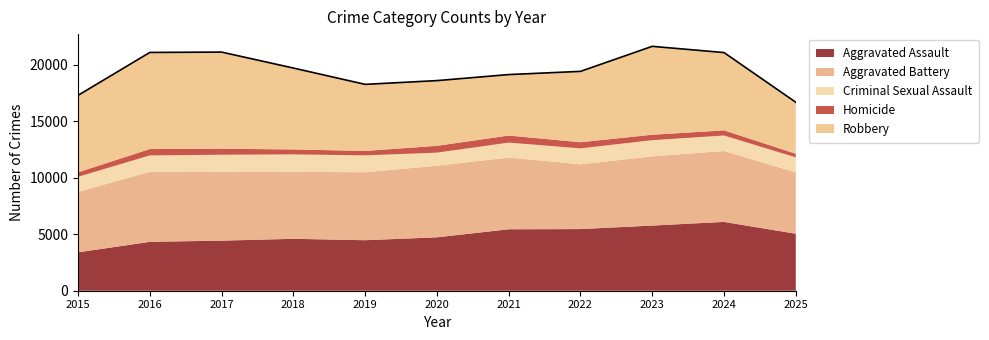

At which category does Aggravated Battery reach its first local valley?

2018